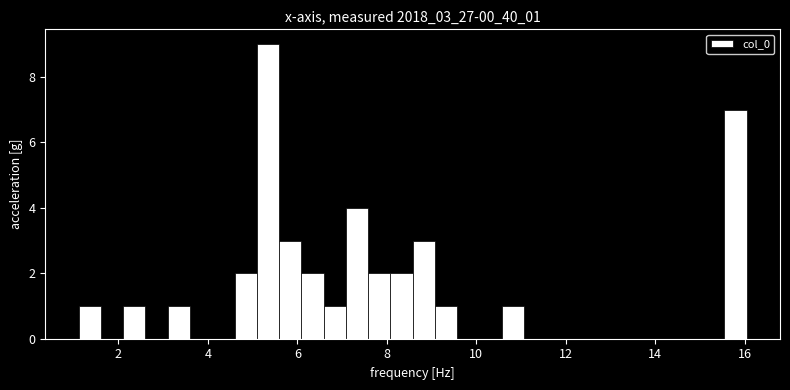

Read against the x-axis, roughly where is the centre of the tallest bar?

5.4